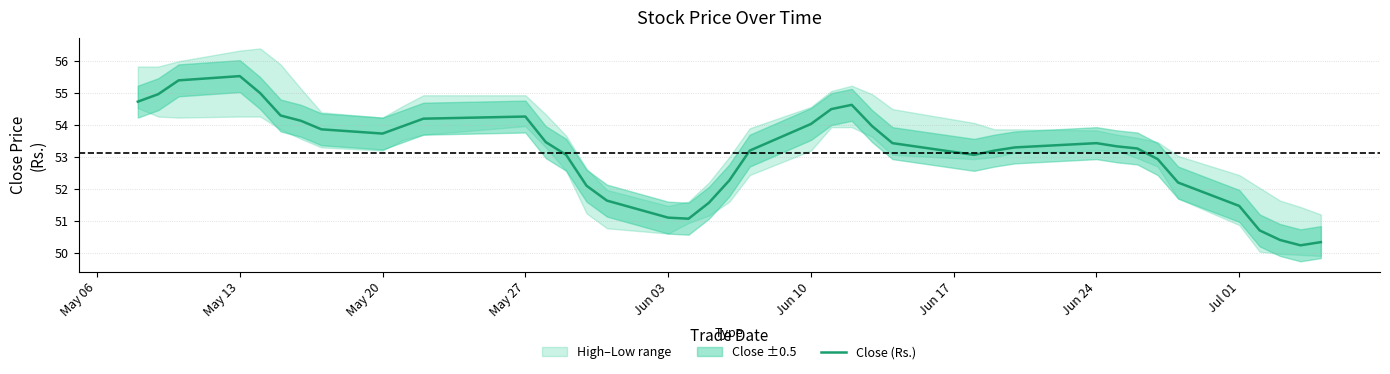

Is it true that Close (Rs.) equals 12.0 at Jun 03?

False